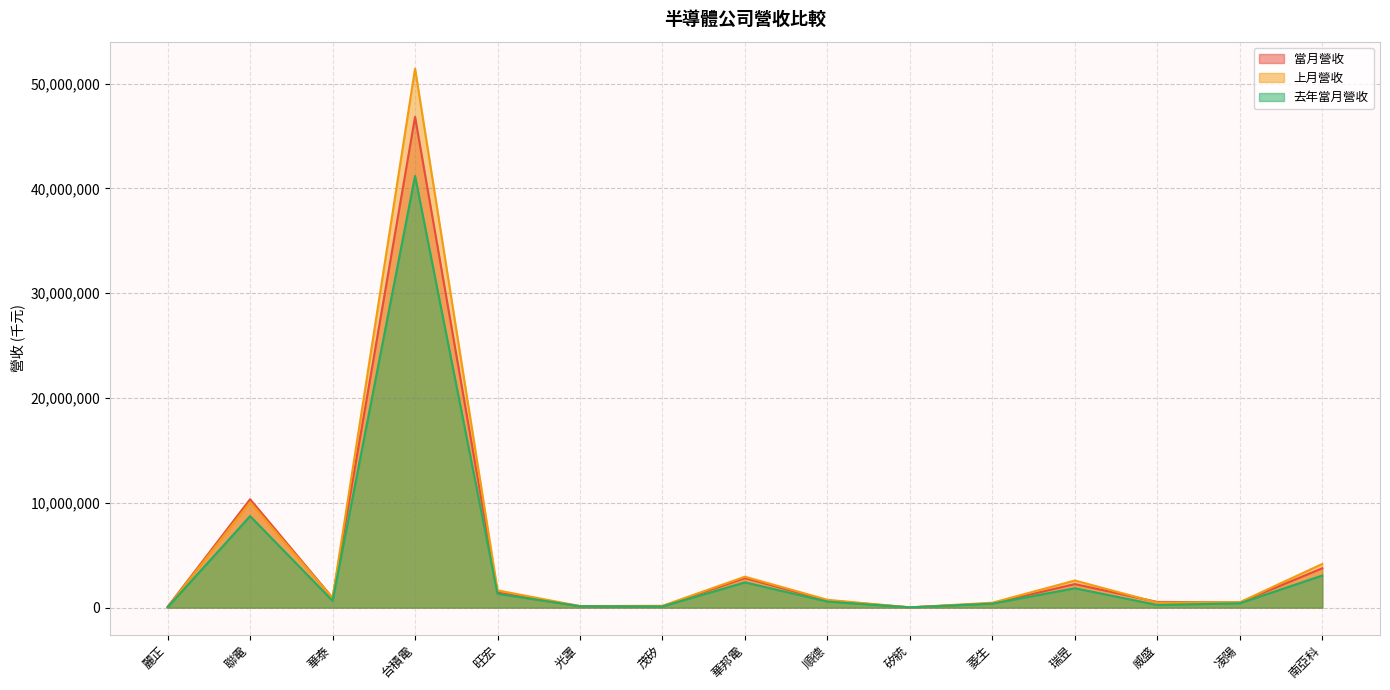

True or false: 去年當月營收 has a value of 114688 at 茂矽.

True